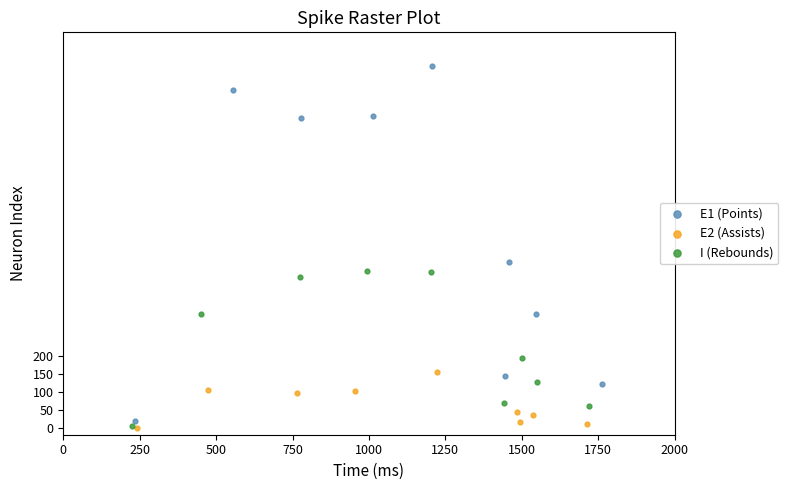

What are all the series names shown in the legend?

E1 (Points), E2 (Assists), I (Rebounds)